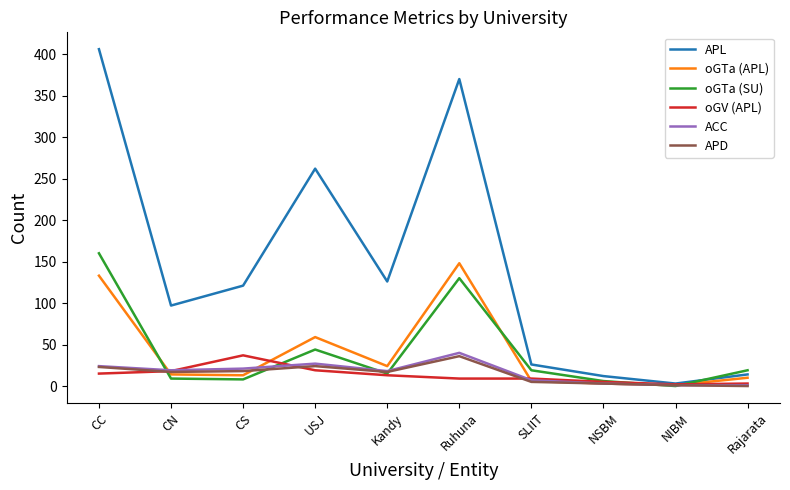

Is this an area chart (filled region under the line)?

No